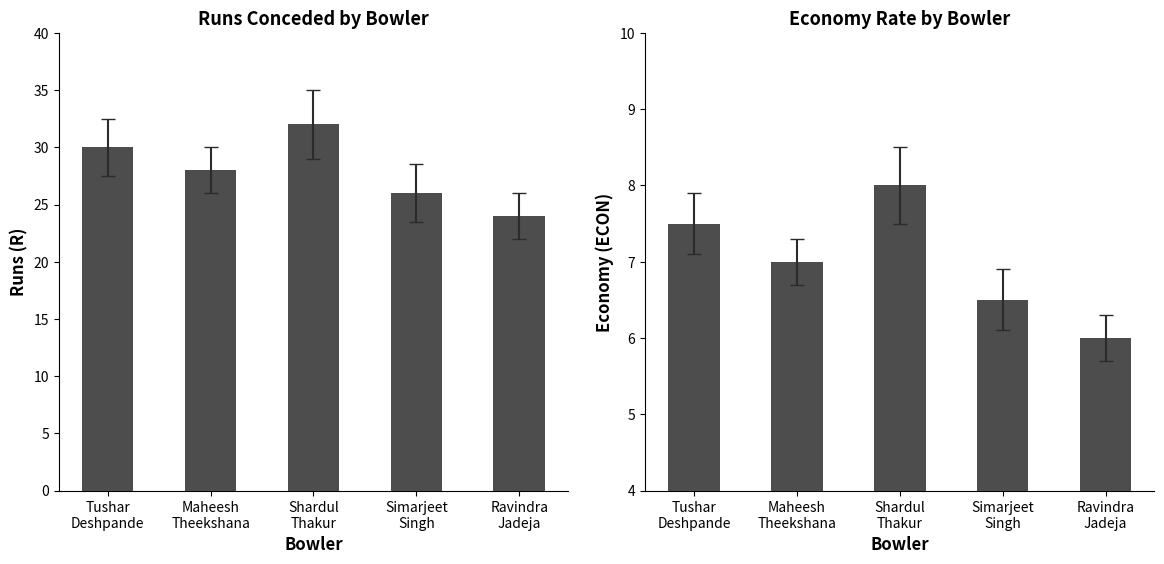

What is the greatest value displayed?

32.0